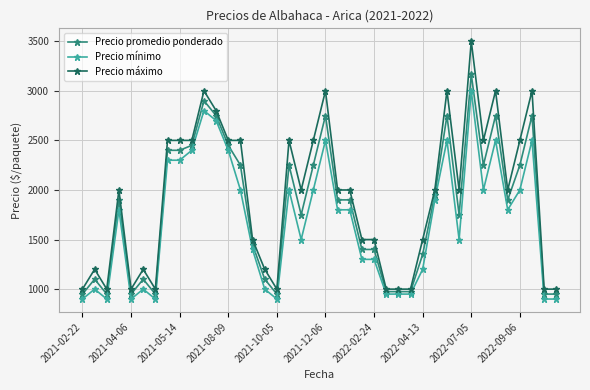

True or false: Precio máximo has more than 1 interior local peaks.

True